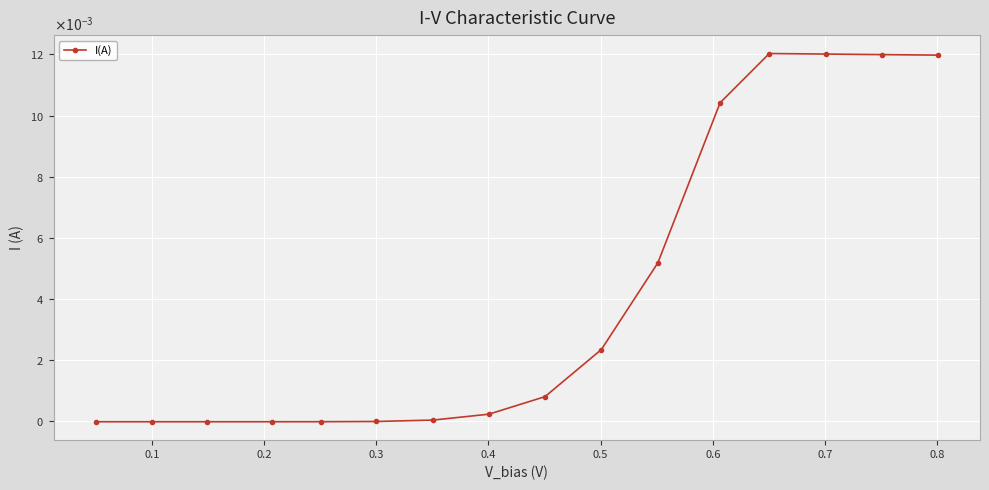

Does the chart have visible grid lines?

Yes